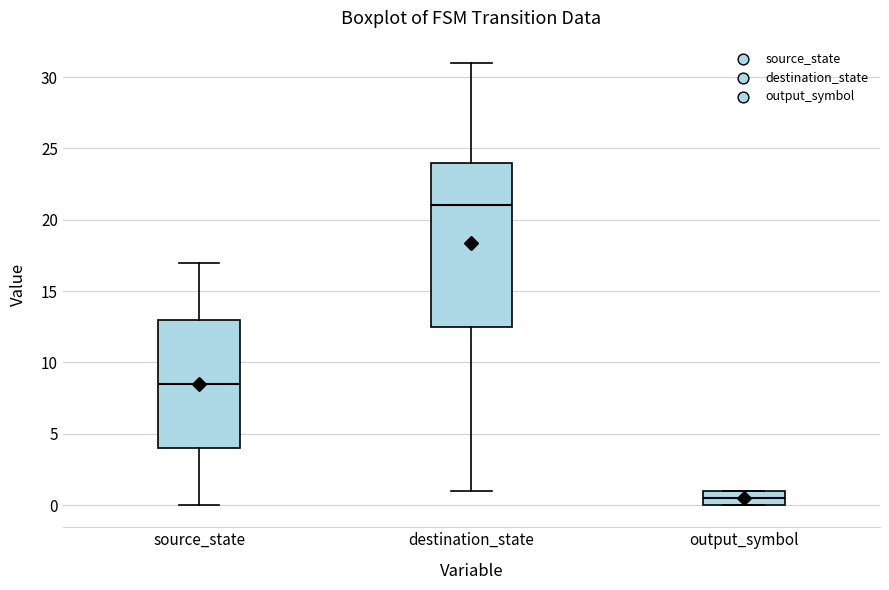

Reading left to right, transcribe this box plot: for each box, give where its median line is, the range the box spans, and where its two whiskers end, as read against the y-axis. The values are not printed on the chart, so give them approximately, as read against the axis.

source_state: median 8.5, box 4.0 to 13.0, whiskers 0.0 to 17.0
destination_state: median 21.0, box 12.5 to 24.0, whiskers 1.0 to 31.0
output_symbol: median 0.5, box 0.0 to 1.0, whiskers 0.0 to 1.0